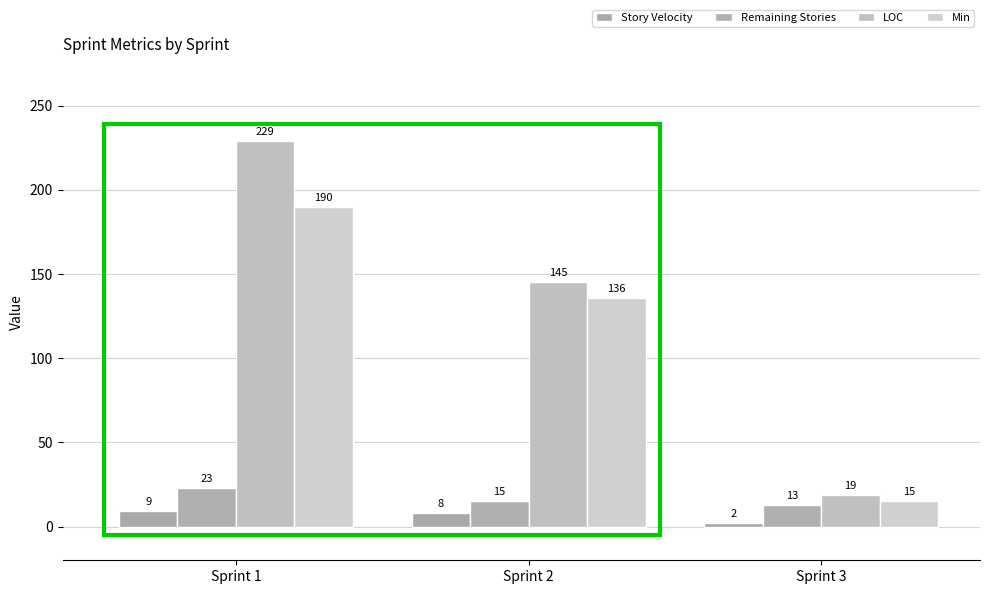

Are the bars grouped side by side (vs. stacked)?

Yes